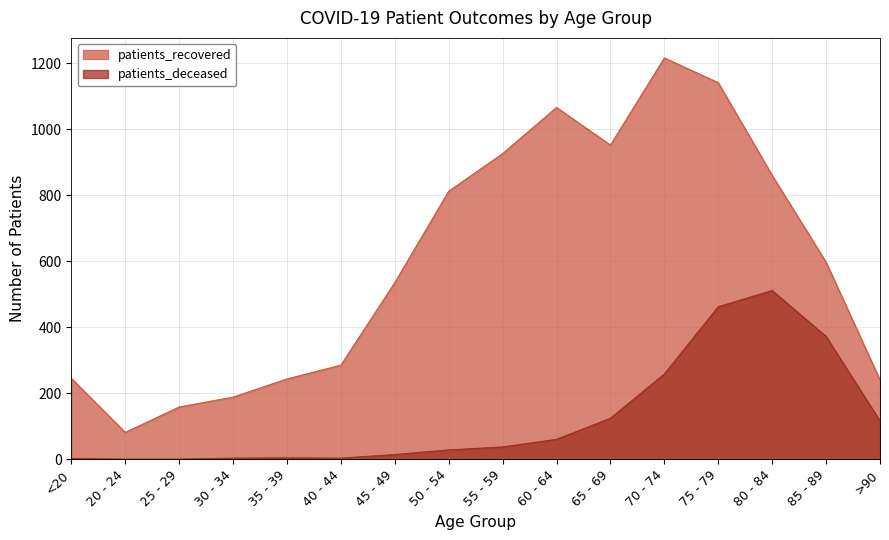

Where does the patients_recovered series first go above 597?

50 - 54